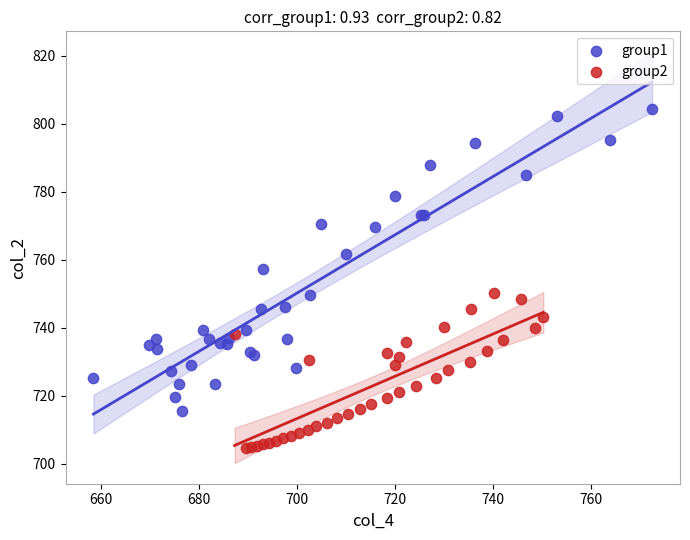

Which series has the widest spread of Y values?

group1